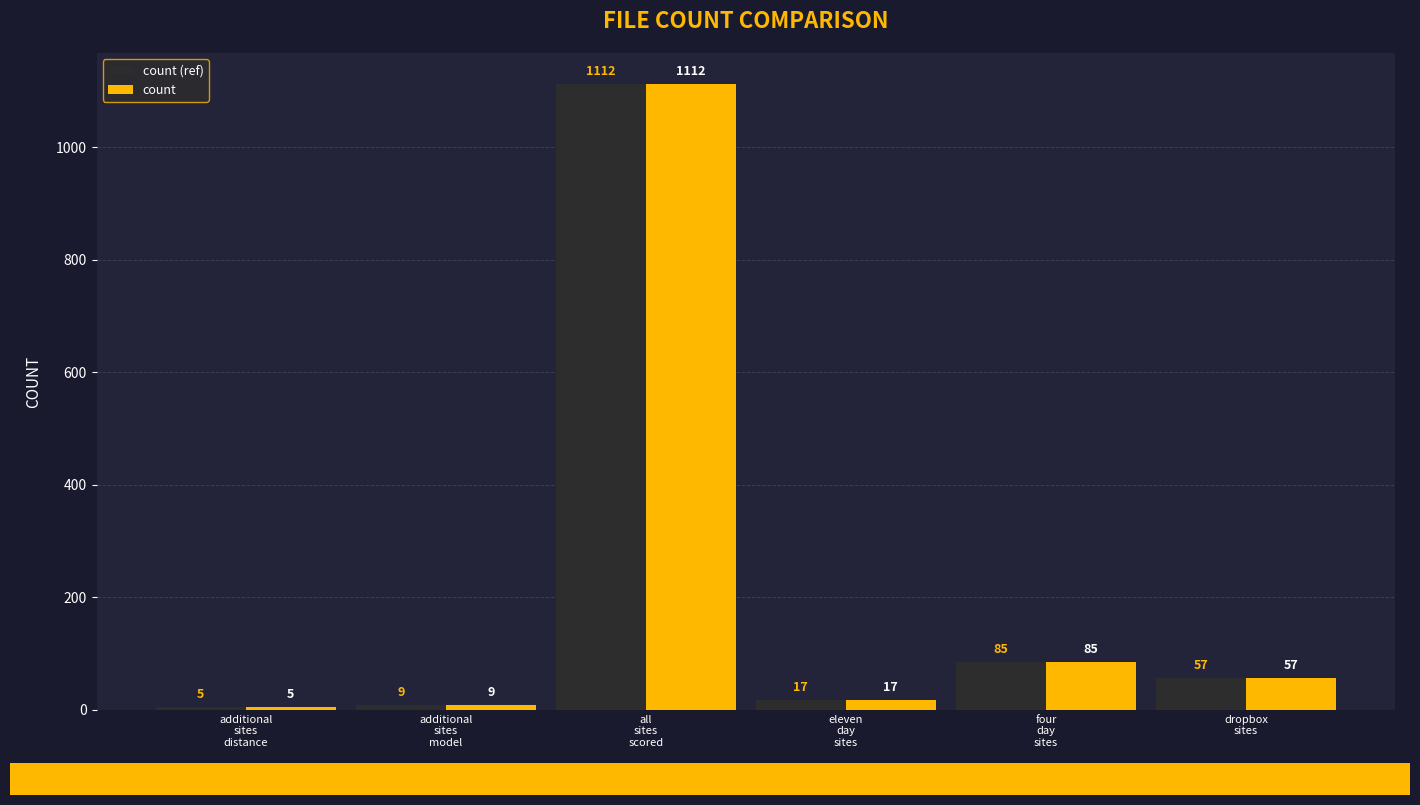

The count series shows 5 at additional
sites
distance. True or false?

True